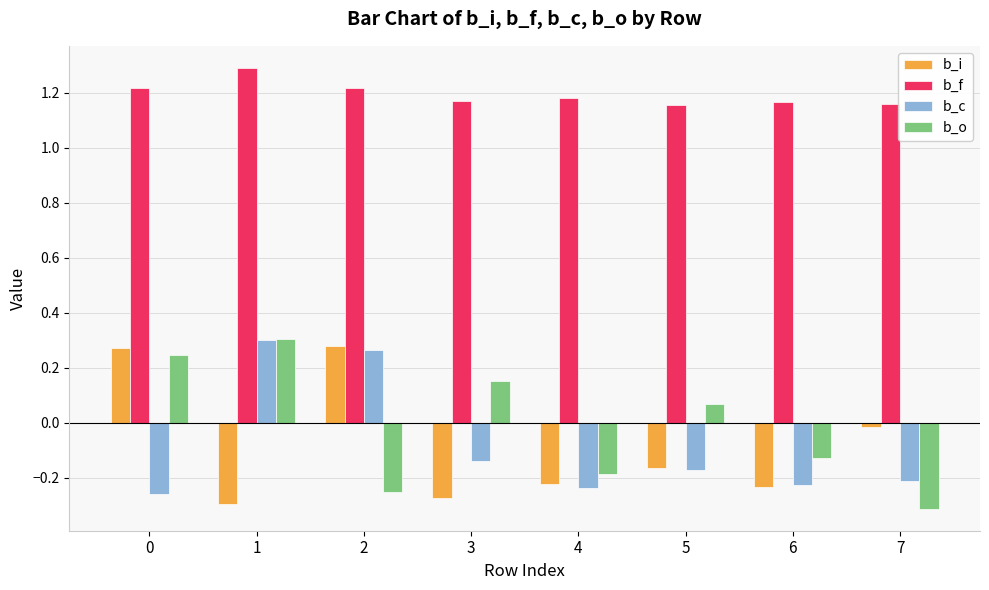

What is the sum of the b_f values at 1 and 6?

2.5